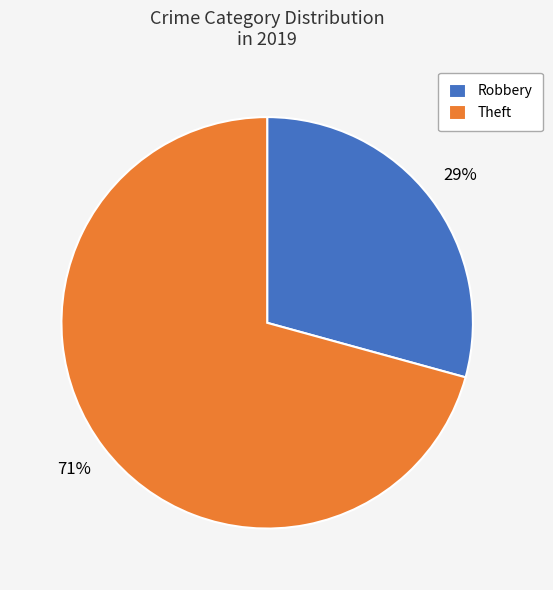

True or false: Robbery accounts for 29% of the total.

True